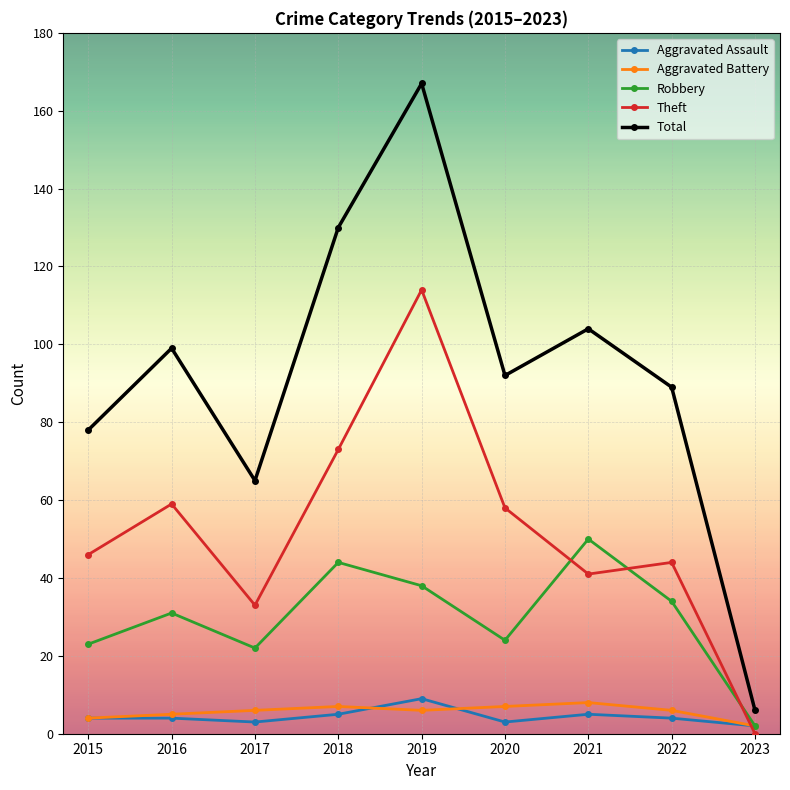

Which label corresponds to the largest value in the chart?

2019